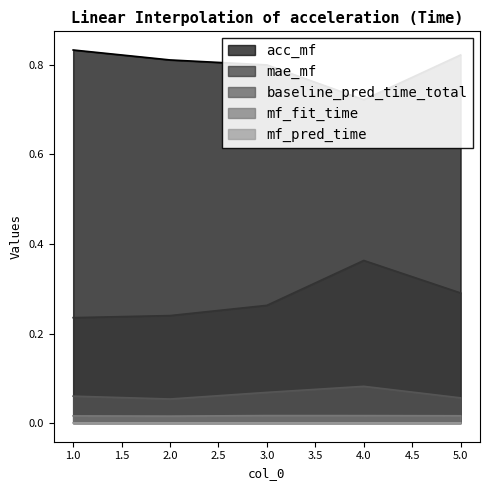

Reading left to right, transcribe all the data shown in this chart.

acc_mf: 0.8	0.8	0.8	0.7	0.8
mae_mf: 0.2	0.2	0.3	0.4	0.3
baseline_pred_time_total: 0.1	0.1	0.1	0.1	0.1
mf_fit_time: 0.0	0.0	0.0	0.0	0.0
mf_pred_time: 0.0	0.0	0.0	0.0	0.0